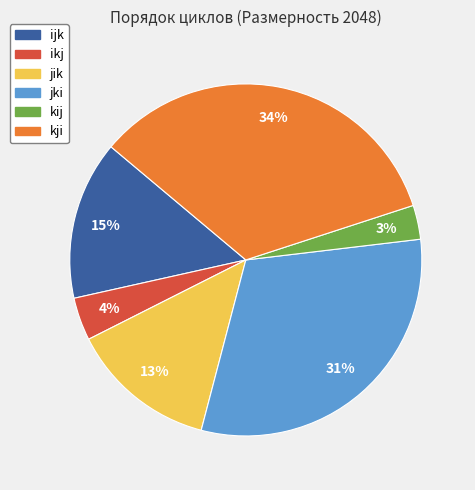

What percentage is the kji slice, to the nearest percent?

34%